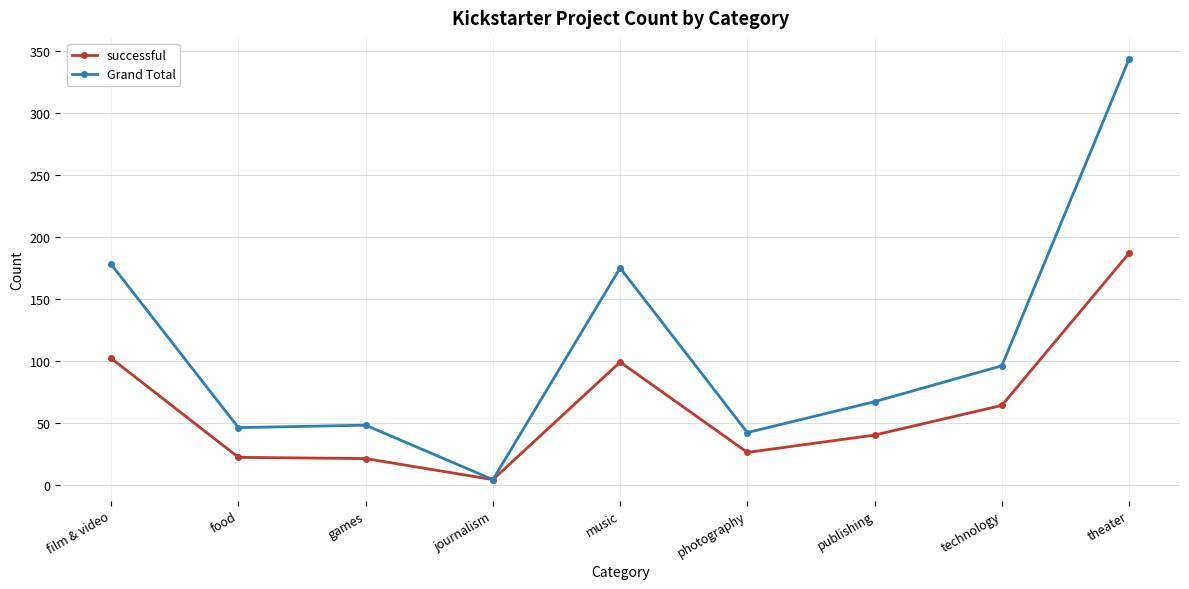

Which series has the widest spread of values?

Grand Total